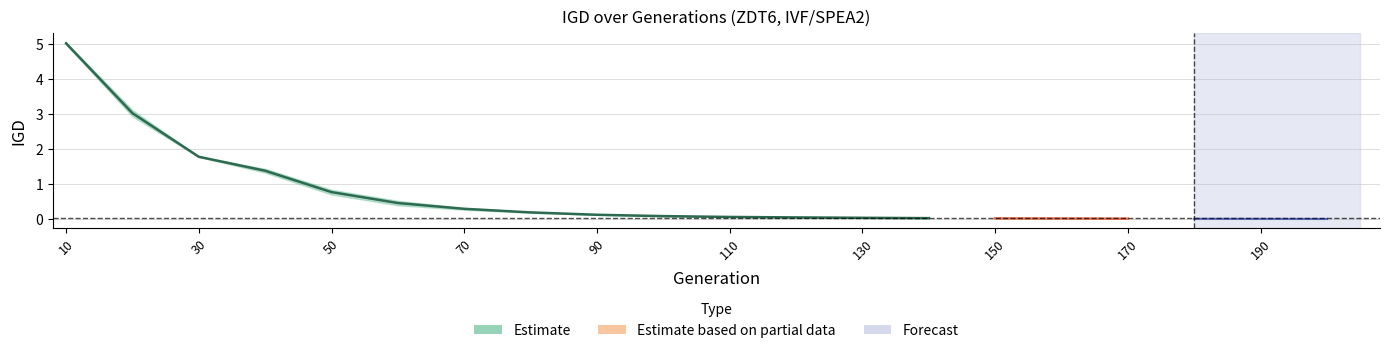

Is this an area chart (filled region under the line)?

No